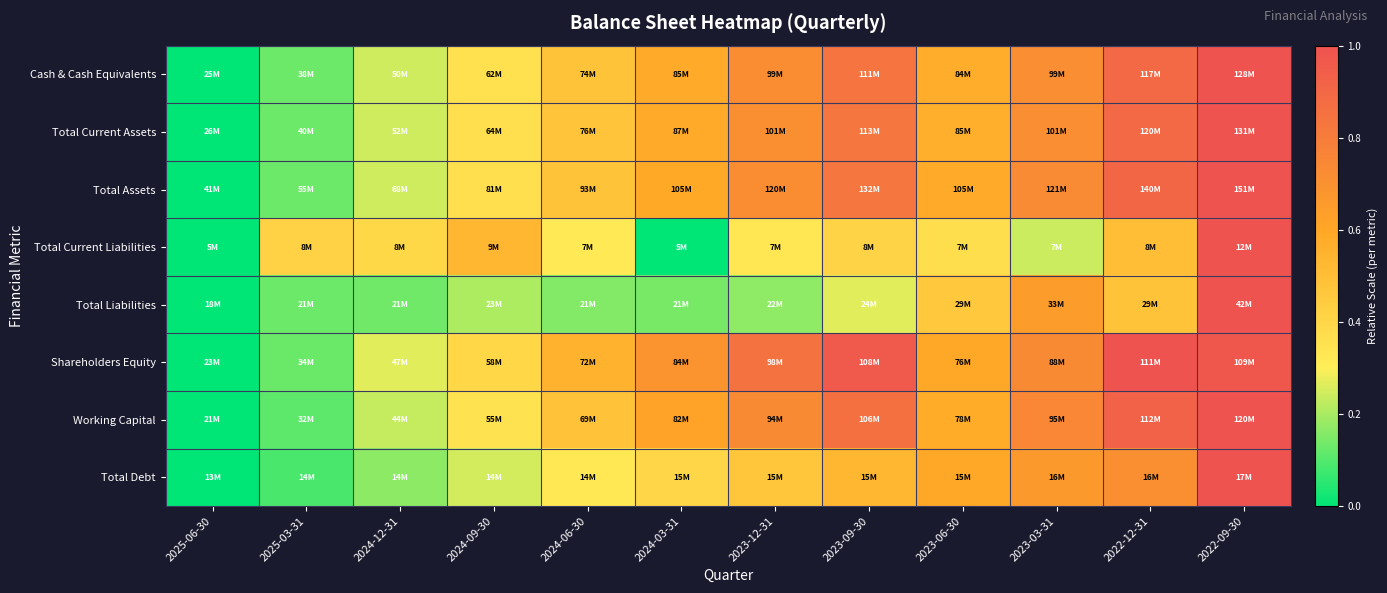

Count the number of data series in this chart.

8